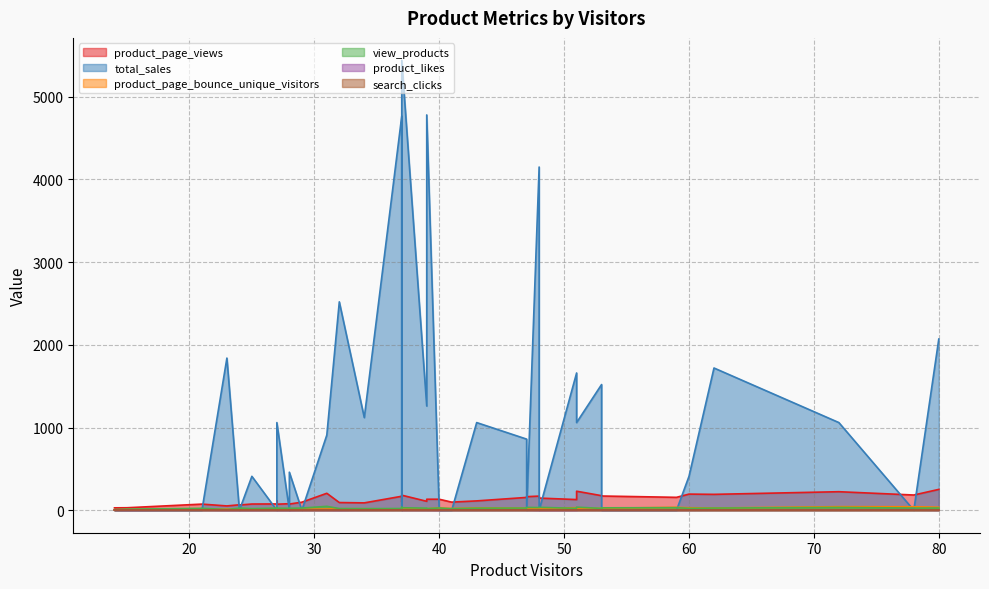

How many values in product_likes are above zero?

26